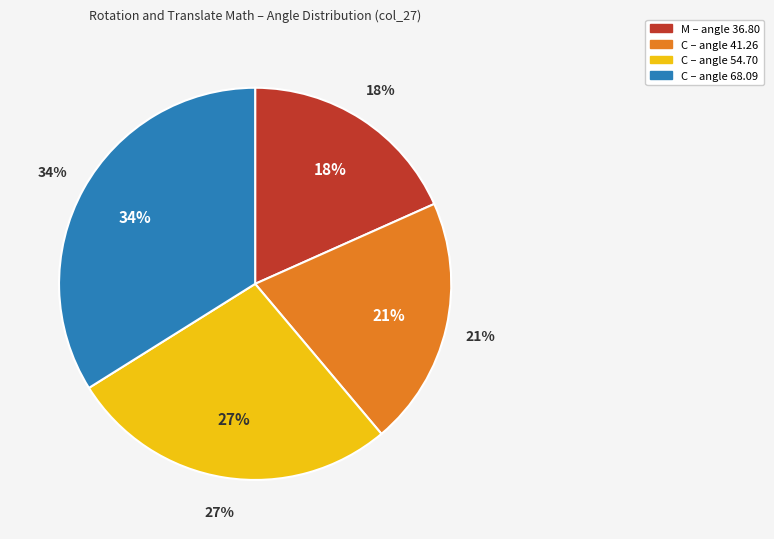

What portion of the pie excludes C?

66.1%